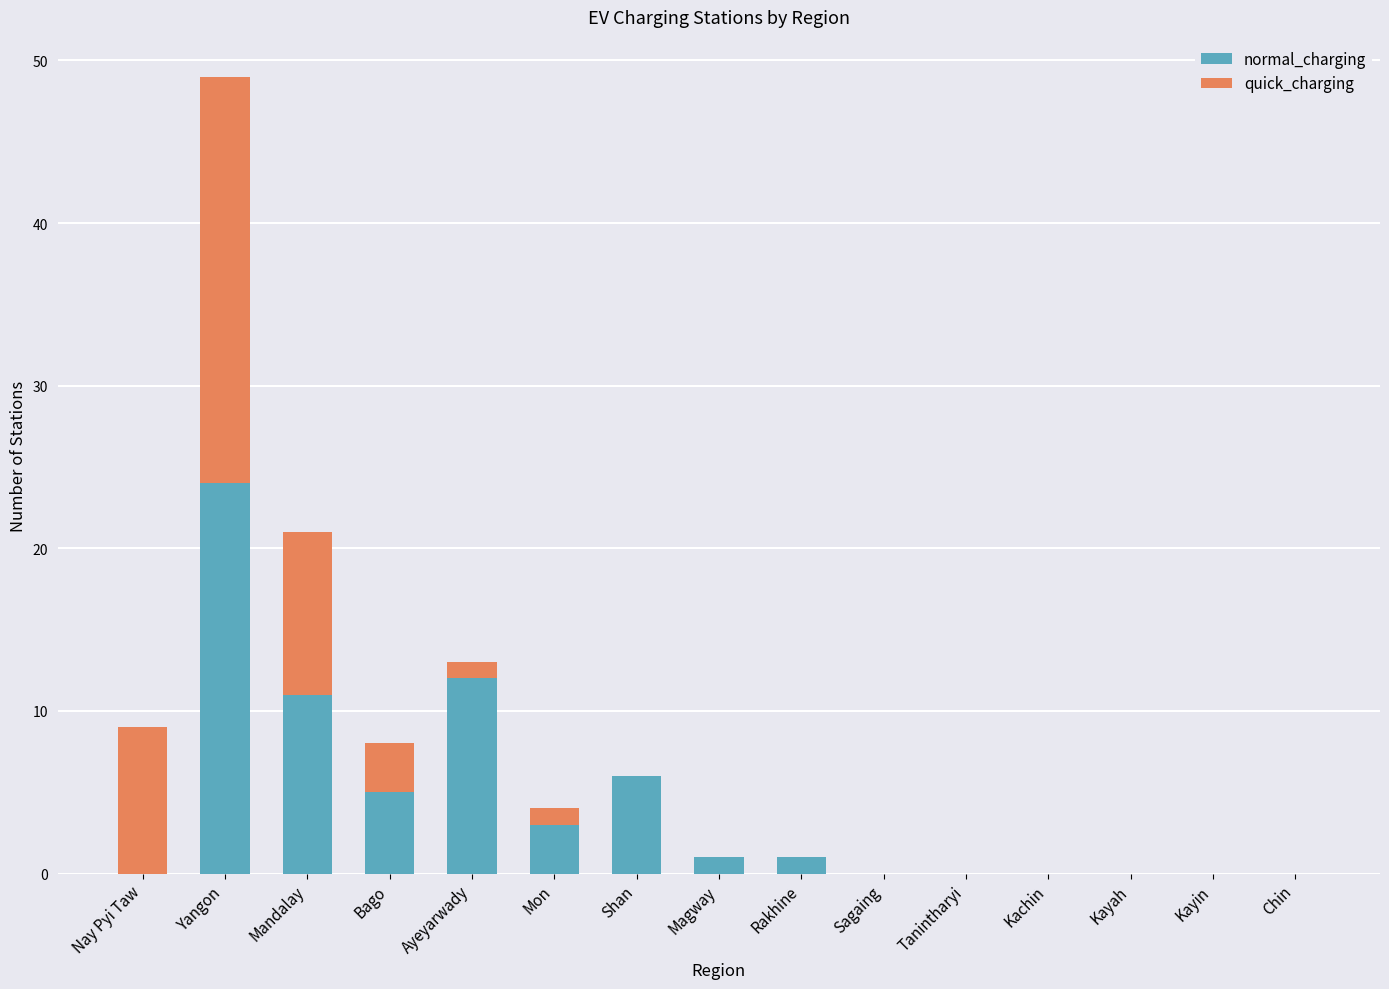

What are all the series names shown in the legend?

normal_charging, quick_charging